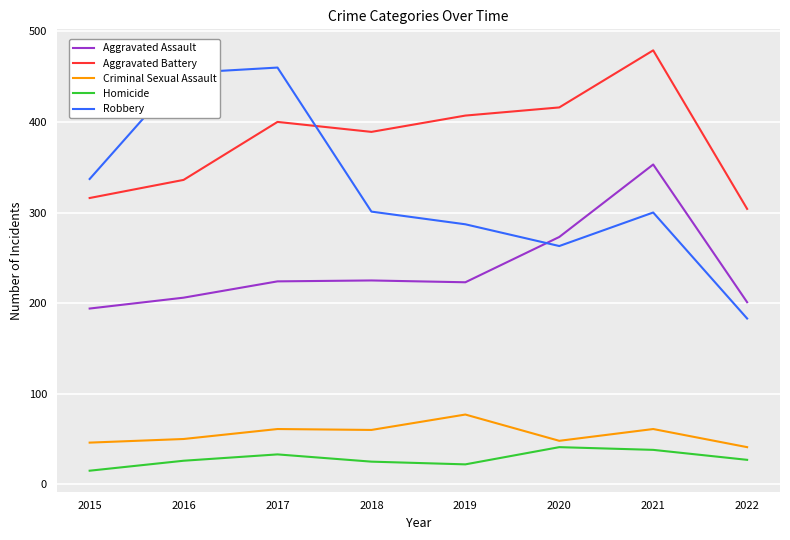

How many interior local valleys does the Robbery series have?

1